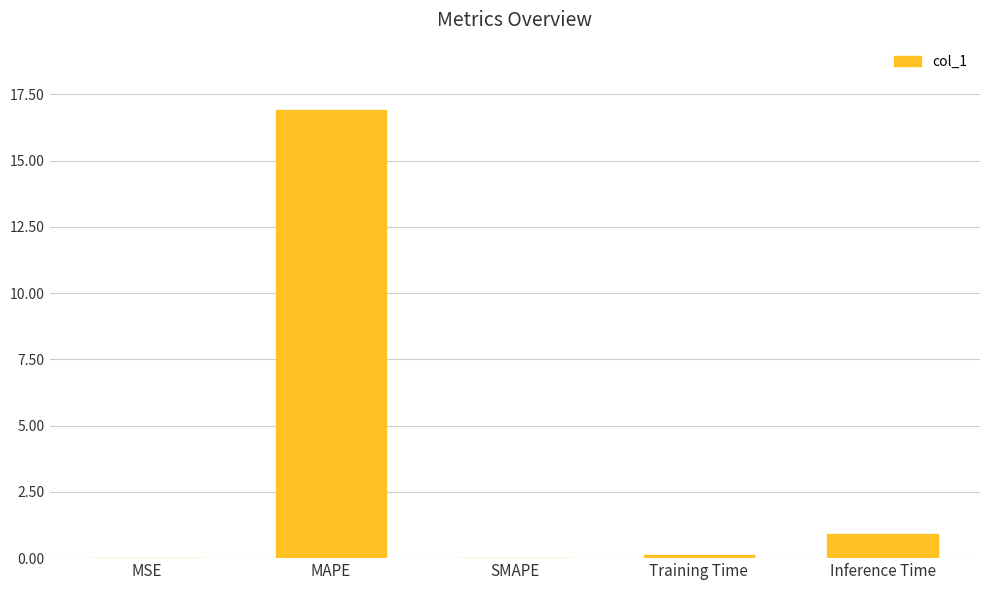

Is it true that the value at Training Time is 0.1?

True